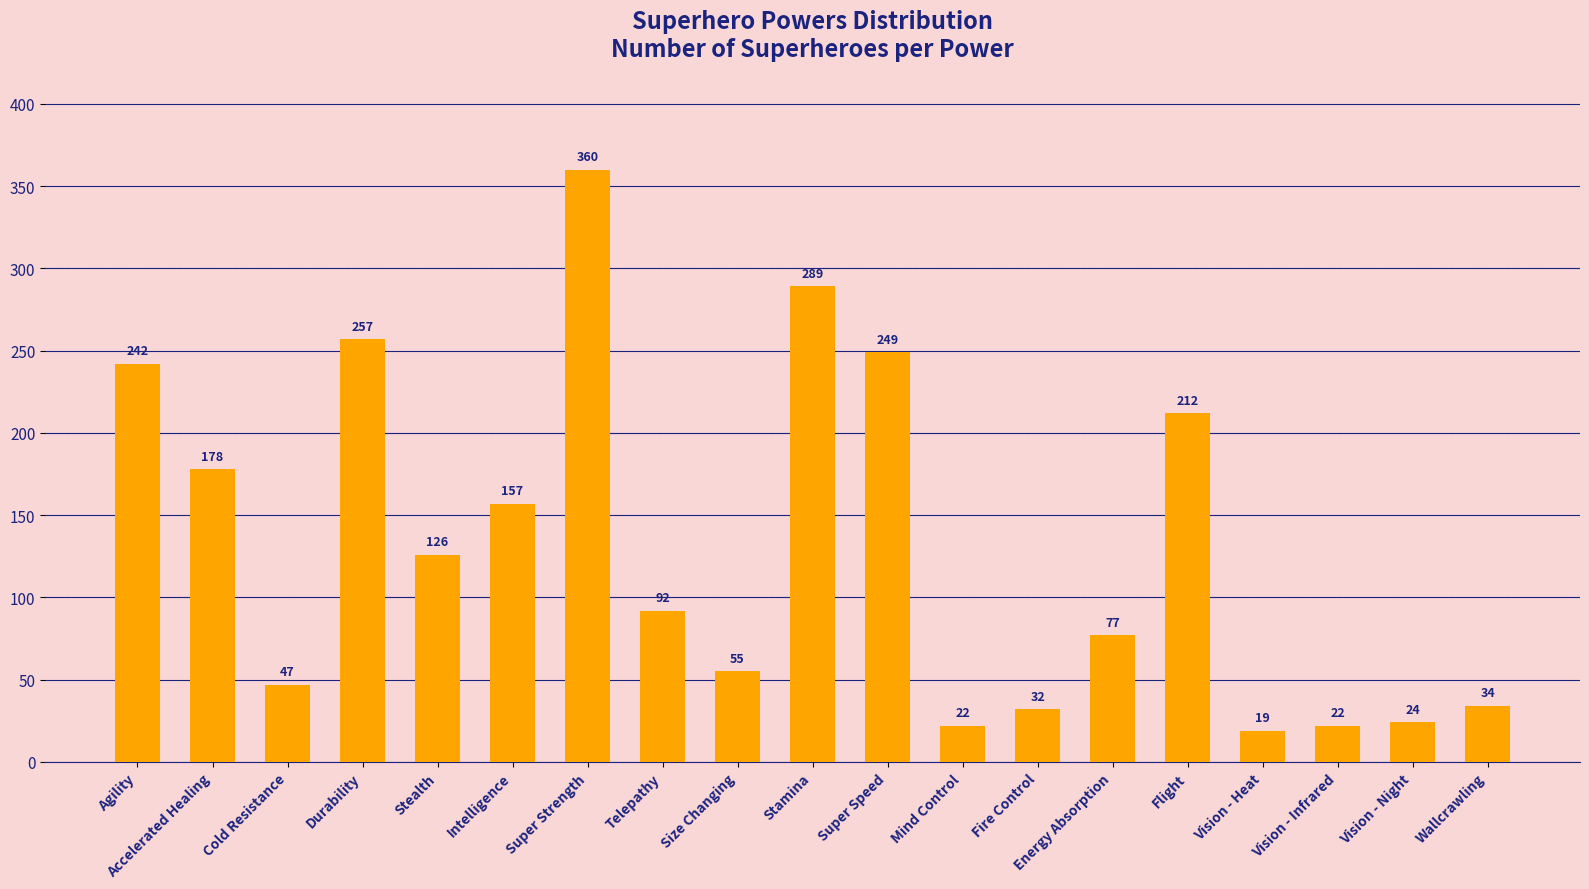

Which label corresponds to the smallest value in the chart?

Vision - Heat